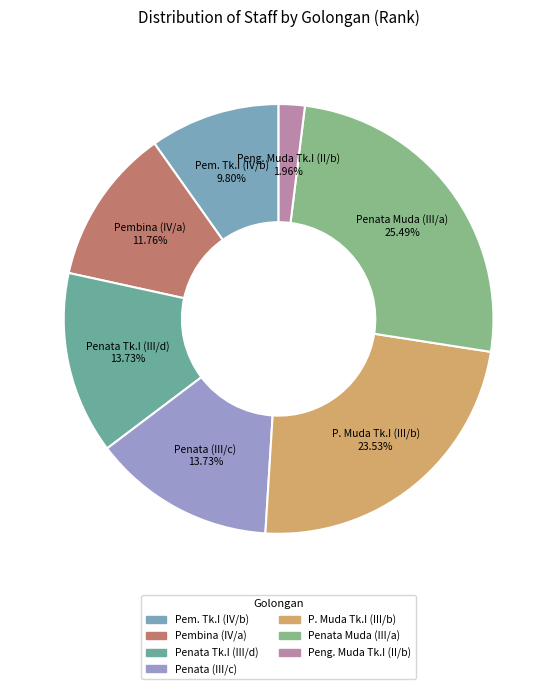

Rank the categories by value from lowest to highest.

Pengatur Muda Tingkat I (II/b), Pembina Tingkat I (IV/b), Pembina (IV/a), Penata Tingkat I (III/d), Penata (III/c), Penata Muda Tingkat I (III/b), Penata Muda (III/a)